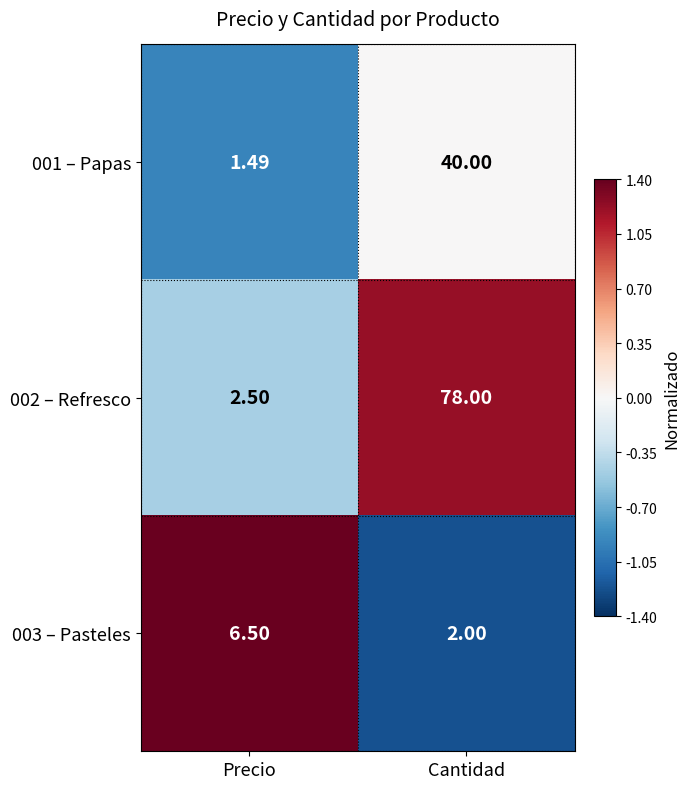

Rank the categories by 003 – Pasteles value from highest to lowest.

Precio, Cantidad